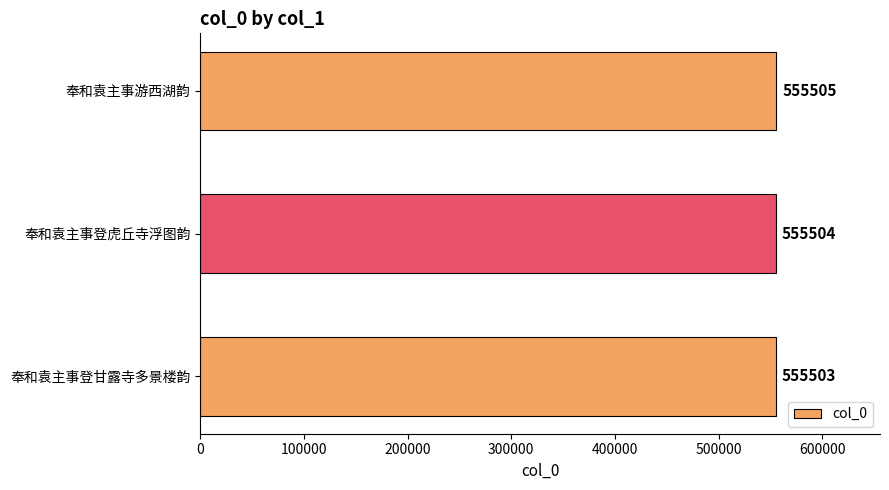

Is it true that the value at 奉和袁主事登甘露寺多景楼韵 is 555503?

True